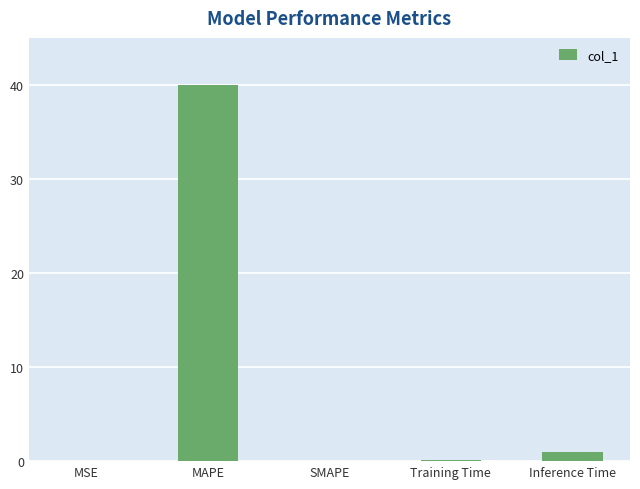

Which has a higher value, Training Time or MAPE?

MAPE